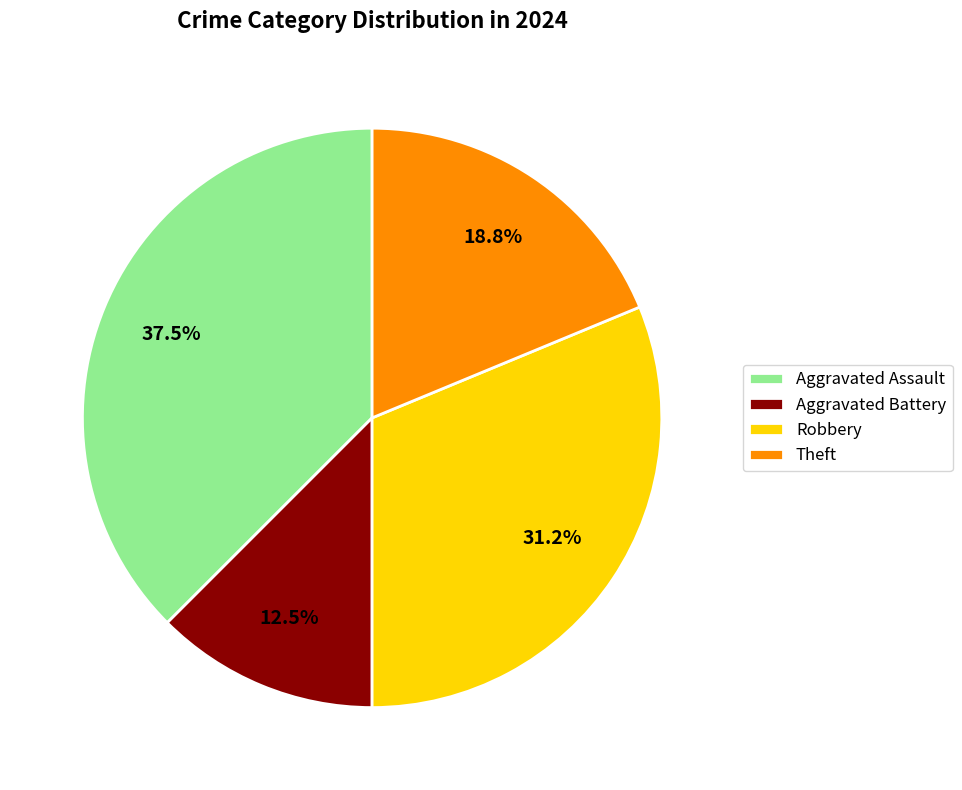

What is the smallest slice in the pie chart?

Aggravated Battery